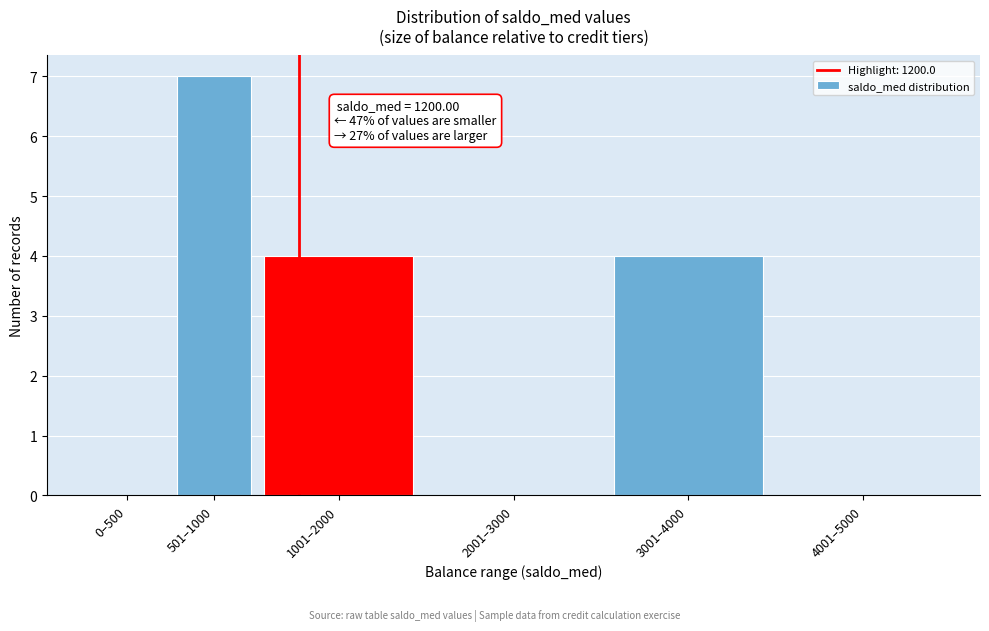

Reading left to right, what are all the values shown in this chart?

0–500=0	501–1000=7	1001–2000=4	2001–3000=0	3001–4000=4	4001–5000=0